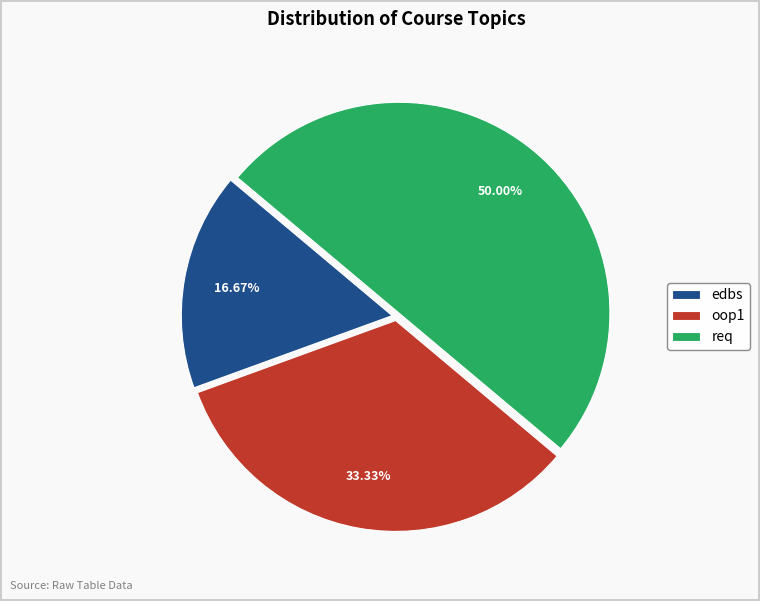

To the nearest percent, what is the difference between the largest and smallest slice percentages?

33%